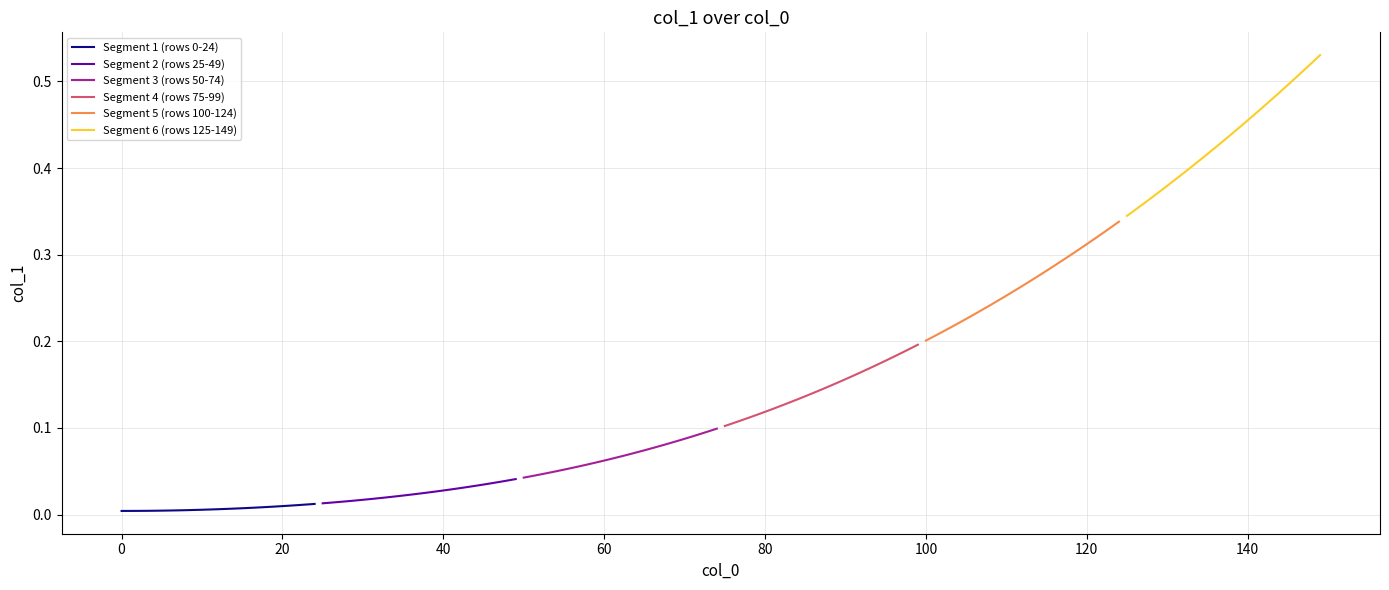

True or false: Segment 6 (rows 125-149) has more than 2 interior local peaks.

False